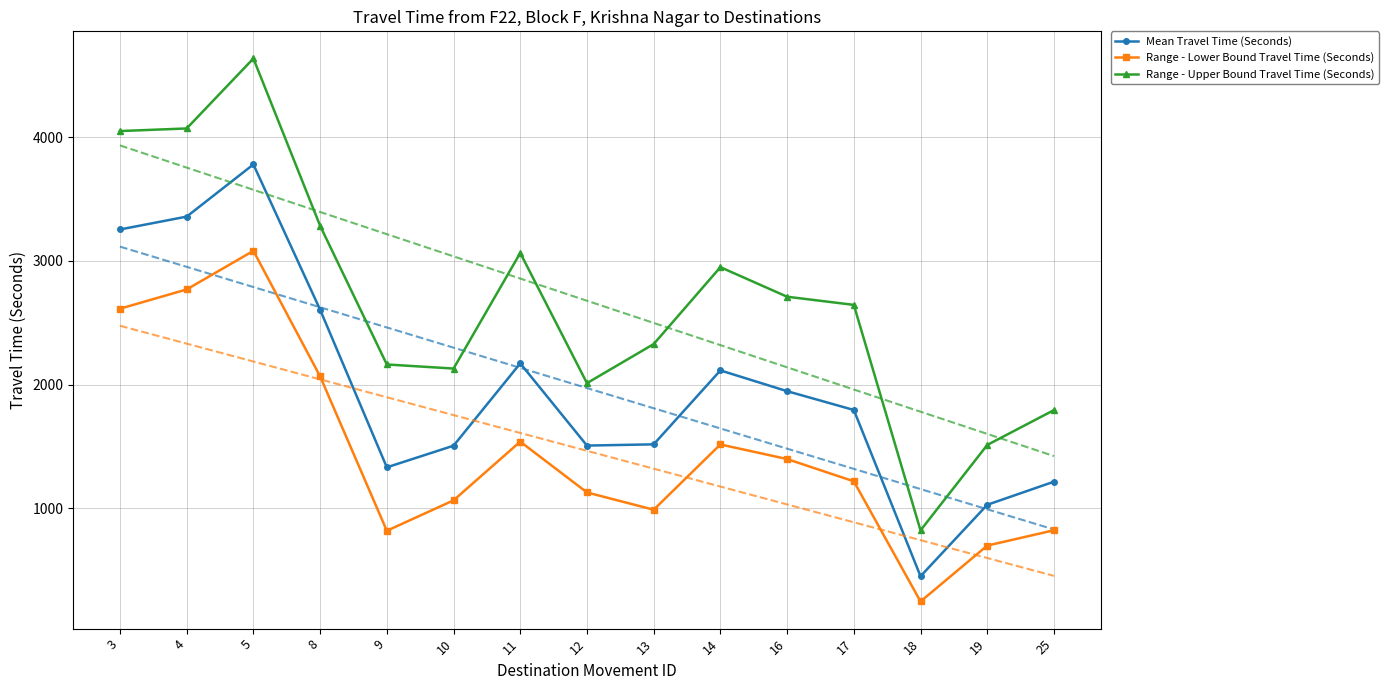

How many lines are shown in the chart?

3